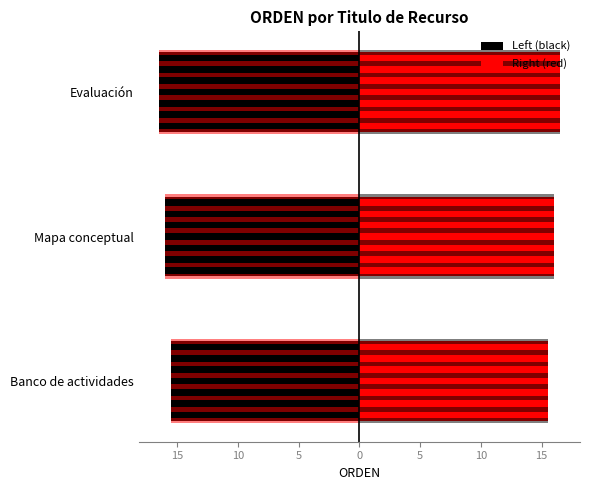

Does the chart contain any negative values?

No